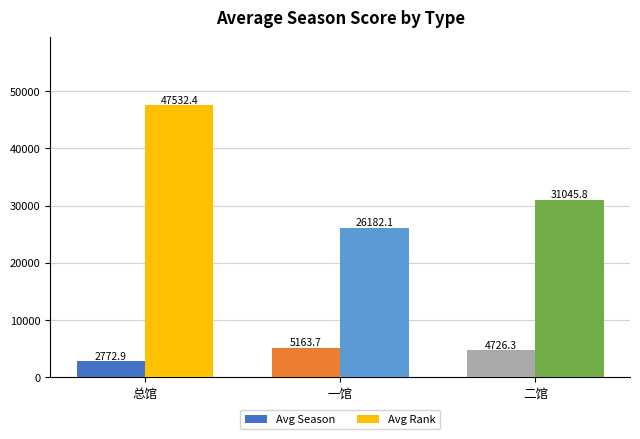

Reading left to right, transcribe all the data shown in this chart.

Avg Season: 2772.9	5163.7	4726.3
Avg Rank: 47532.4	26182.1	31045.8